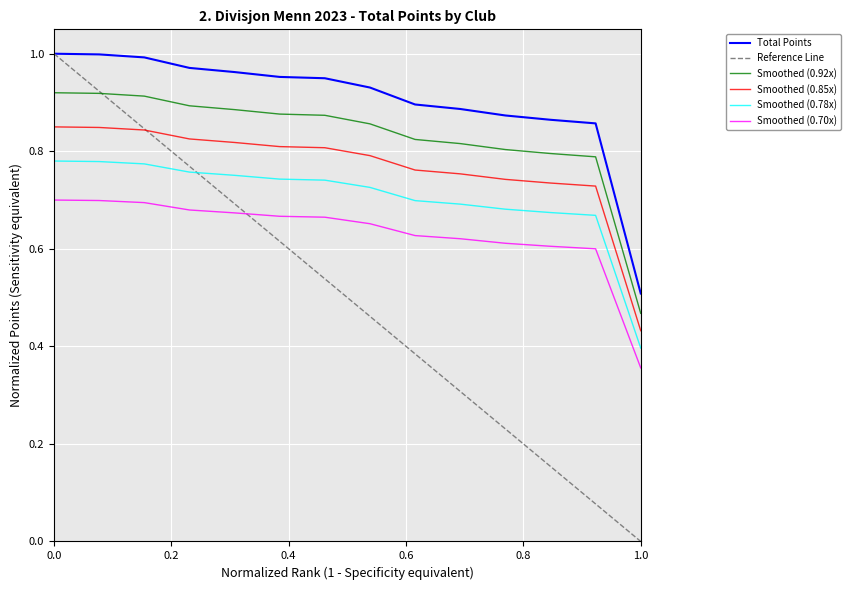

Is it true that Smoothed (0.70x) equals 0.5 at 1.0?

False